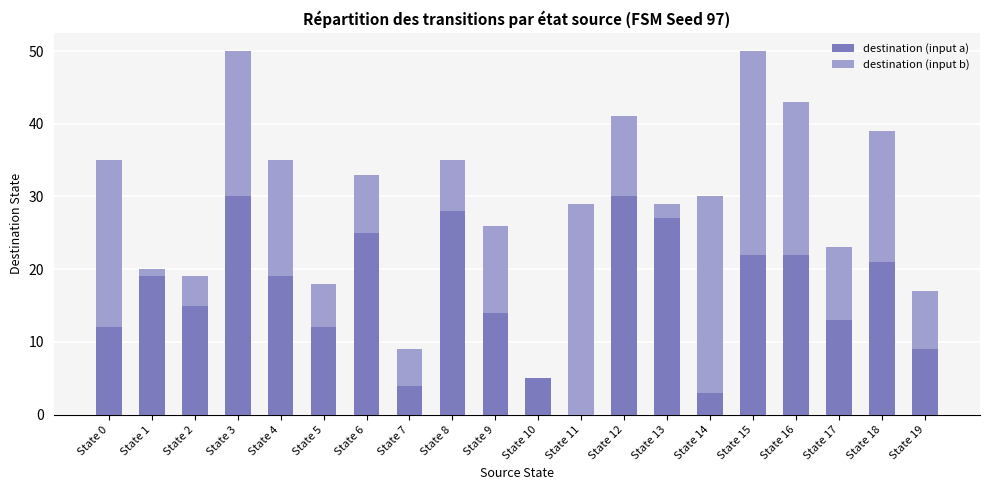

Count the number of data series in this chart.

2